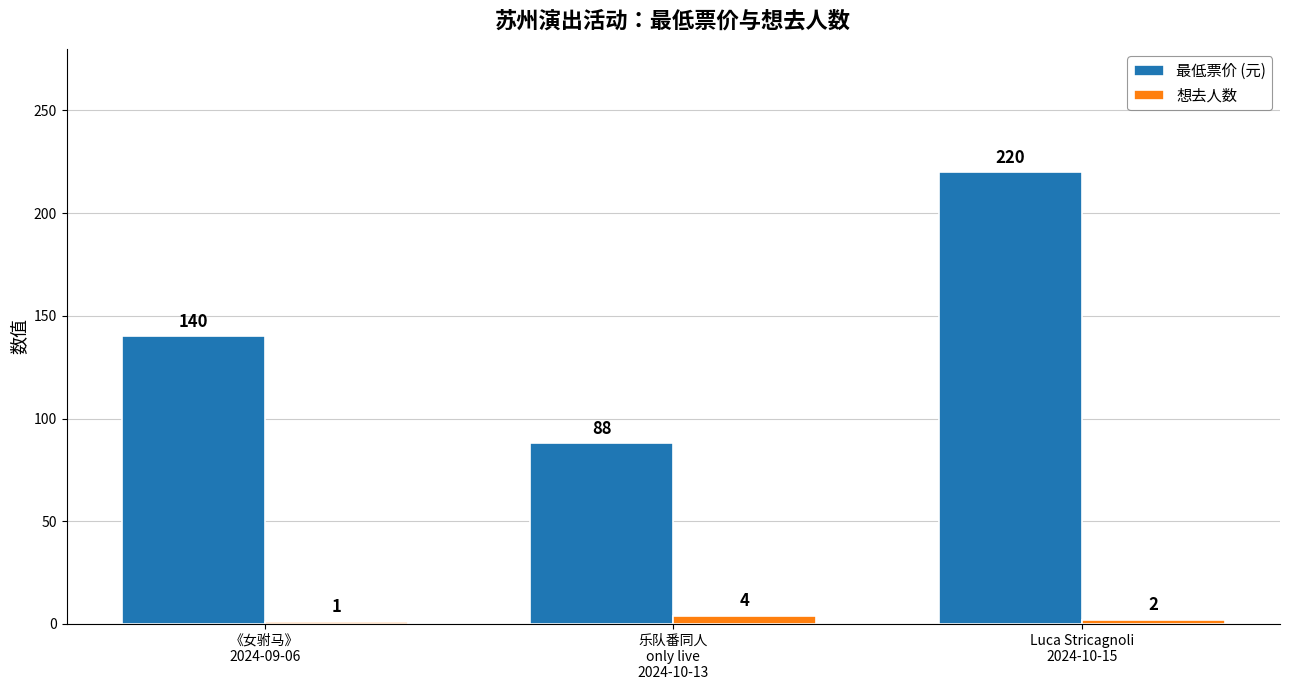

The value of 最低票价 (元) at 《女驸马》
2024-09-06 is 210. True or false?

False